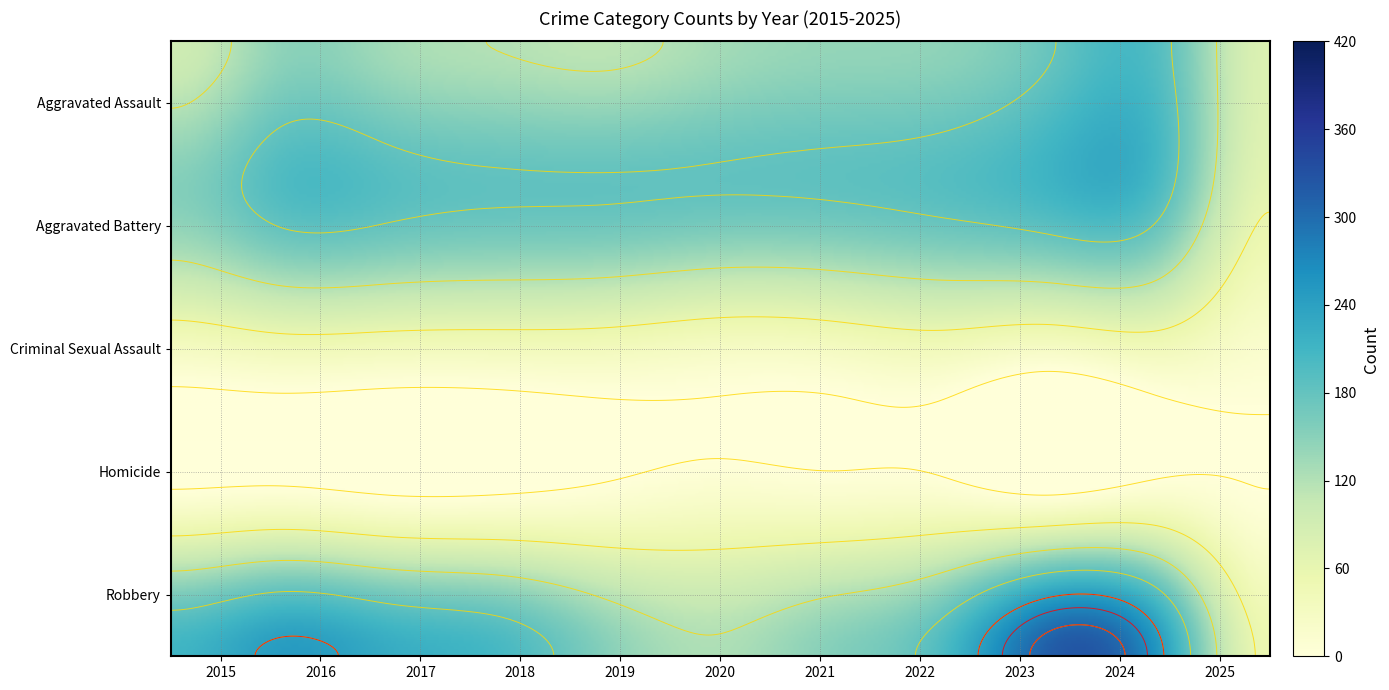

The Homicide series shows 30 at 2020. True or false?

False